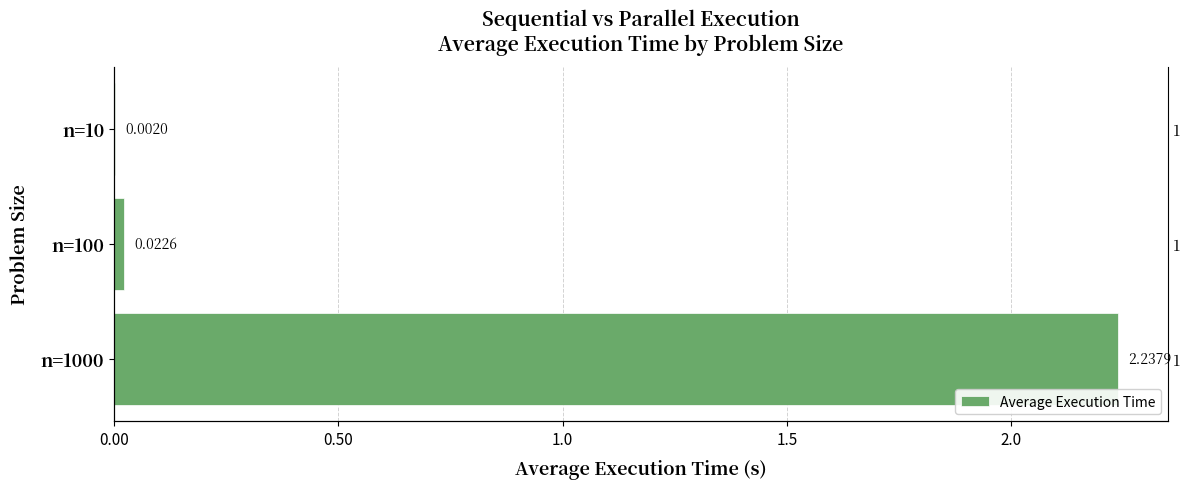

What is the label of the 1st bar from the right?

1.0